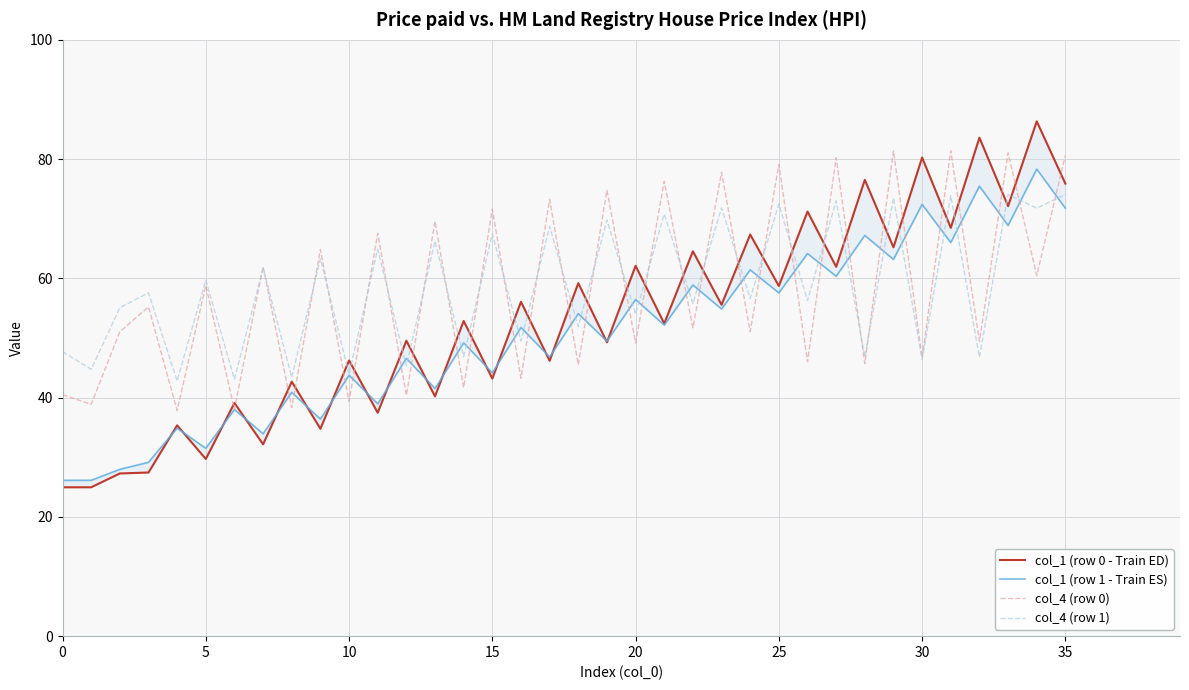

Does the chart have visible grid lines?

Yes